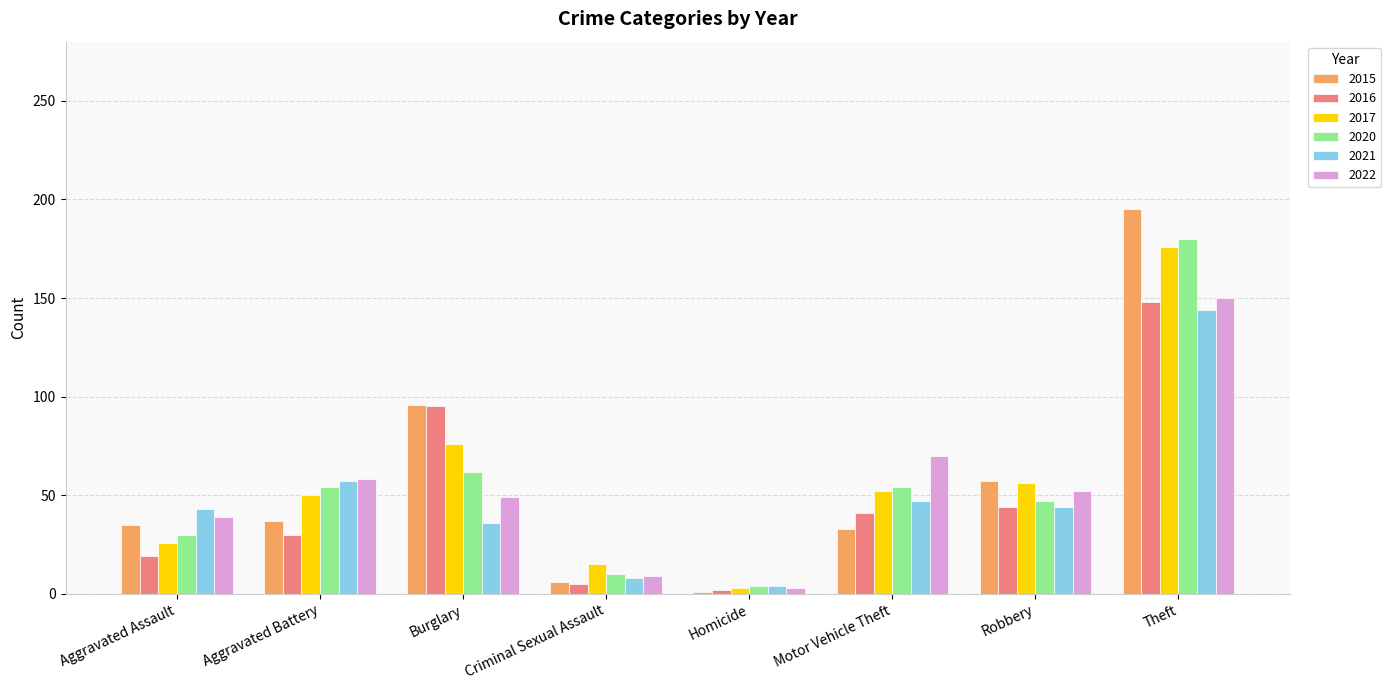

At which label does 2017 first exceed 52?

Burglary